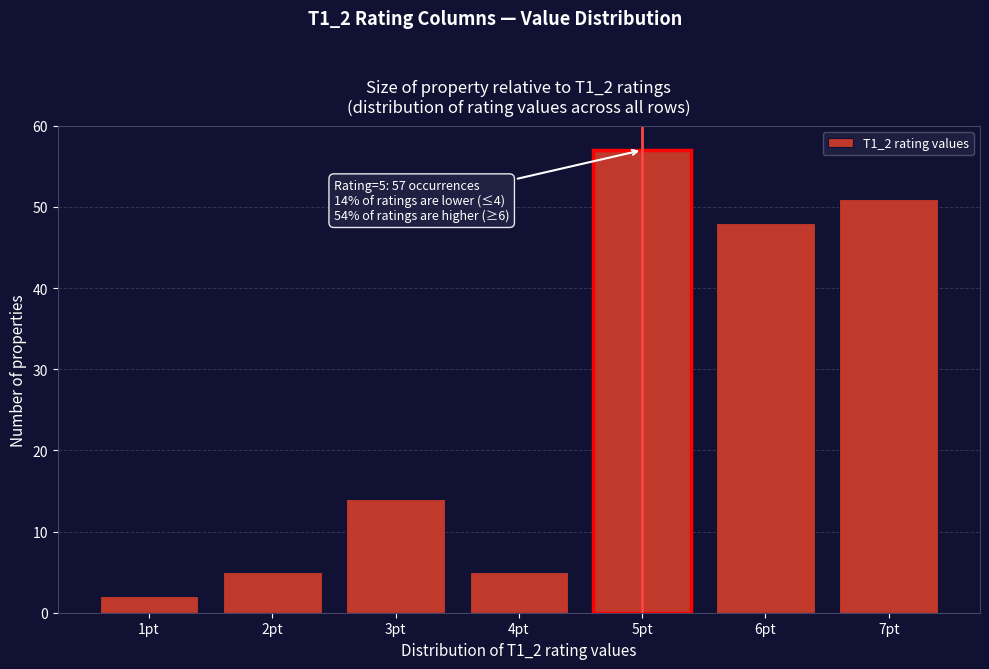

Reading left to right, list all the values displayed in this chart.

1pt=2	2pt=5	3pt=14	4pt=5	5pt=57	6pt=48	7pt=51